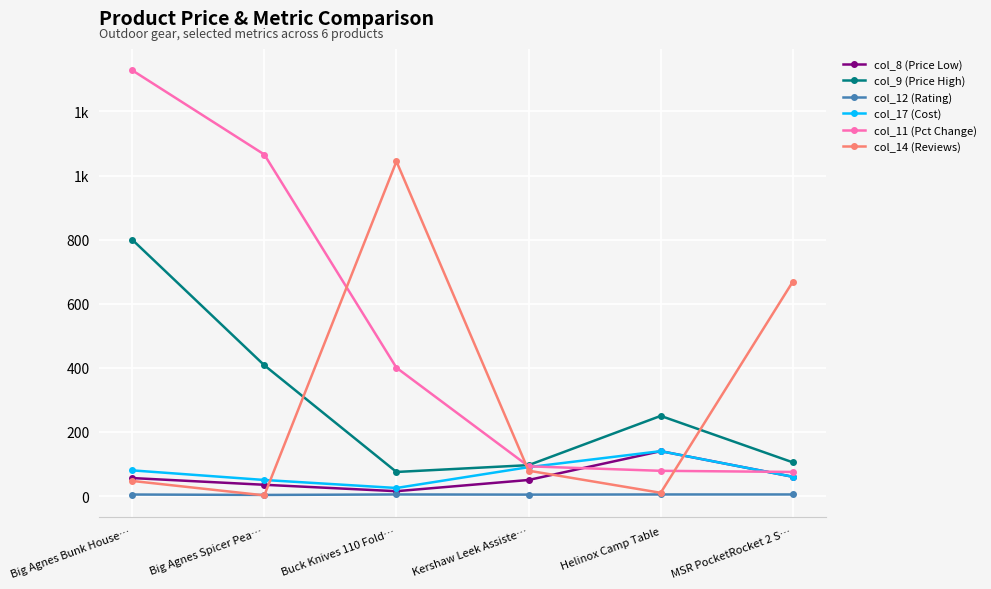

True or false: col_9 (Price High) and col_11 (Pct Change) intersect in this chart.

True